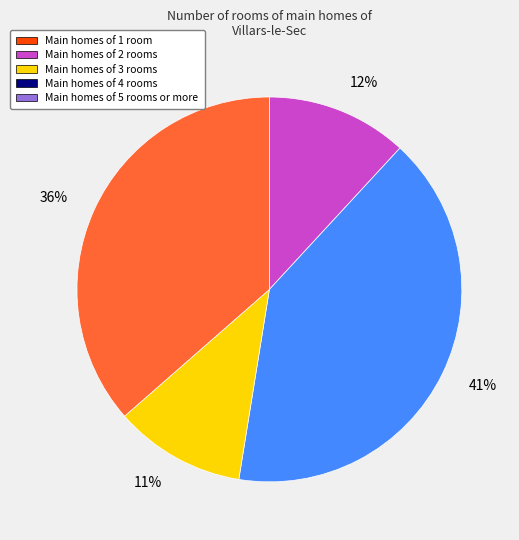

Is there a majority slice in this chart?

No